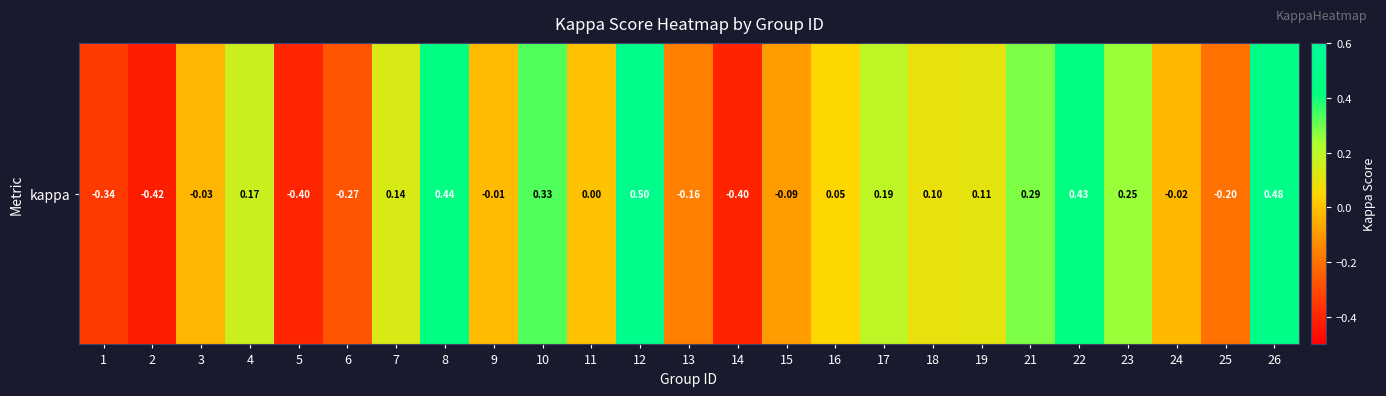

What is the change in value from 1 to 10?

+0.7